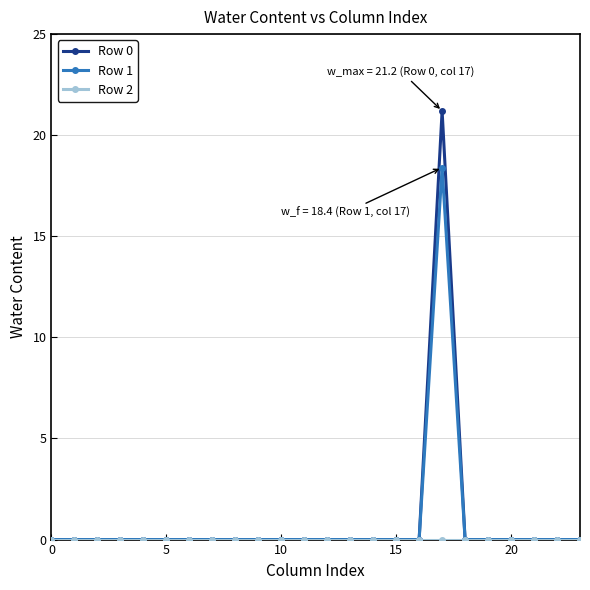

What is the highest value of the Row 1 series?

18.4